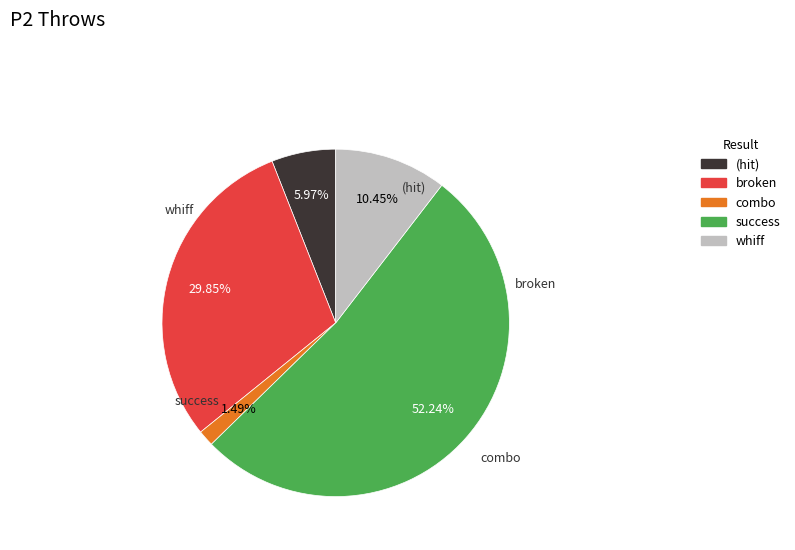

How many segments does this pie chart have?

5